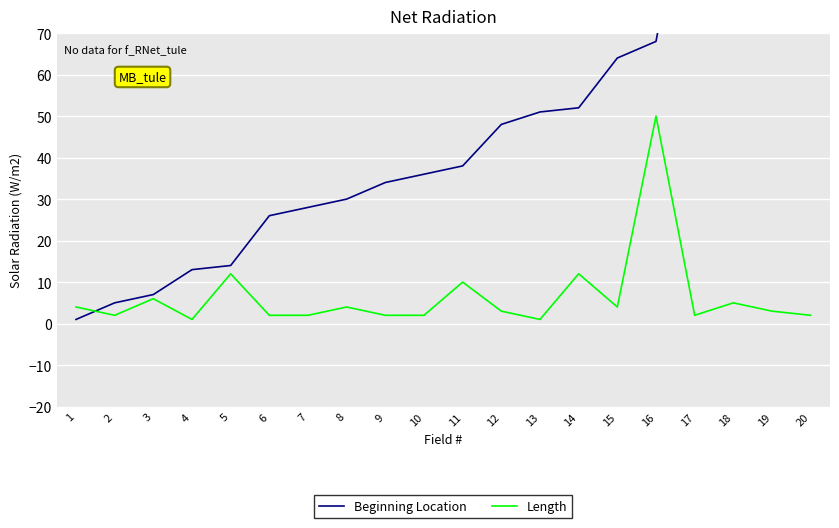

True or false: Beginning Location has more than 2 interior local peaks.

False